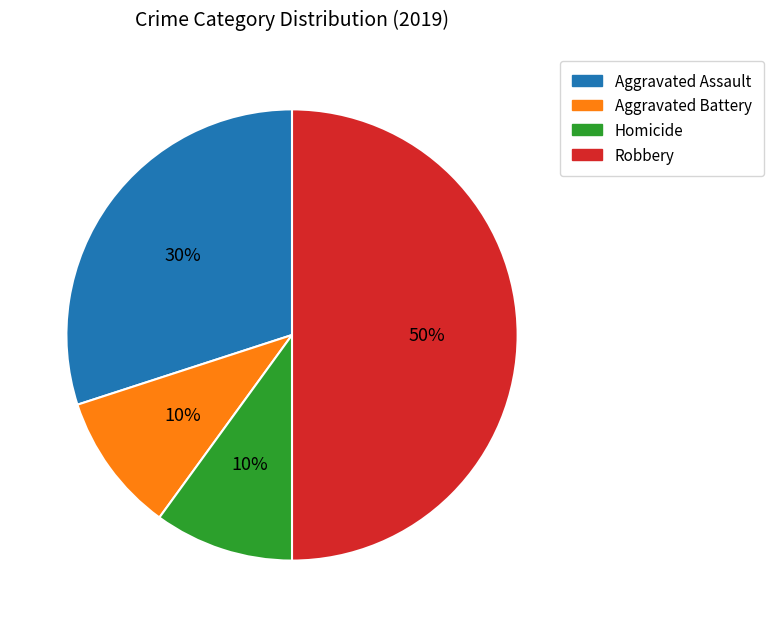

Which has a higher value, Aggravated Assault or Aggravated Battery?

Aggravated Assault